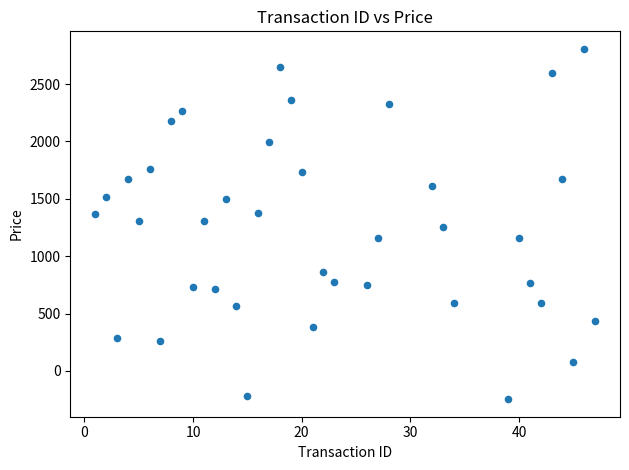

What is the range of X values (max minus min)?

46.0